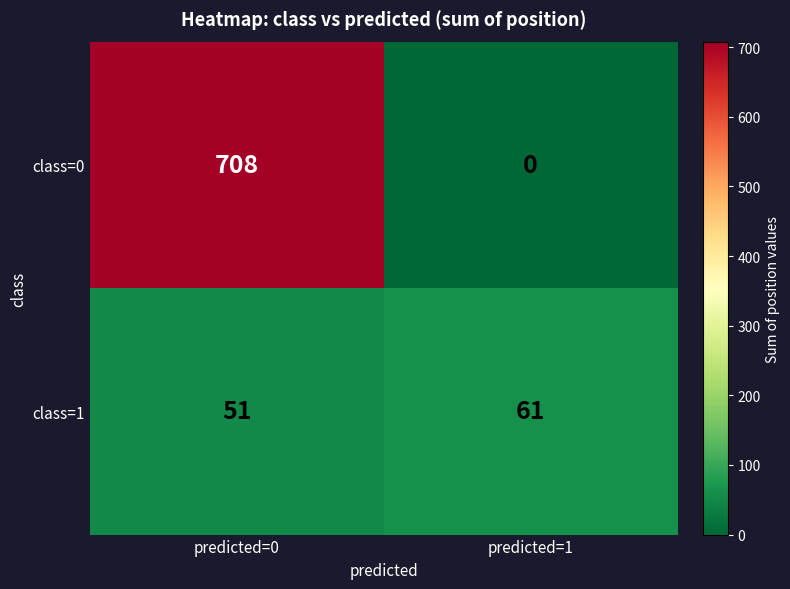

List the series in order of their overall mean, highest first.

class=0, class=1